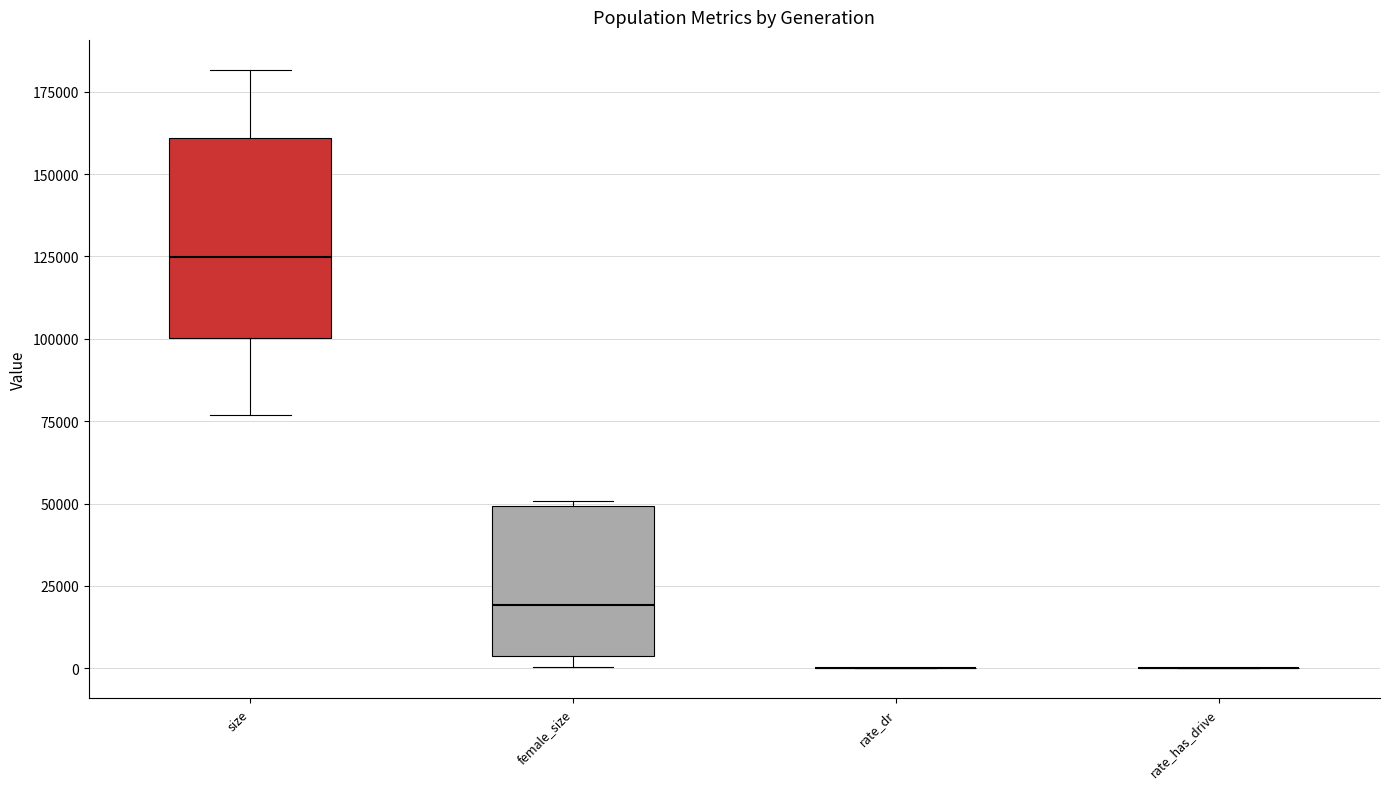

Where is the upper edge of the box for female_size on the y-axis? The values are not printed on the chart, so give them approximately, as read against the axis.

50000